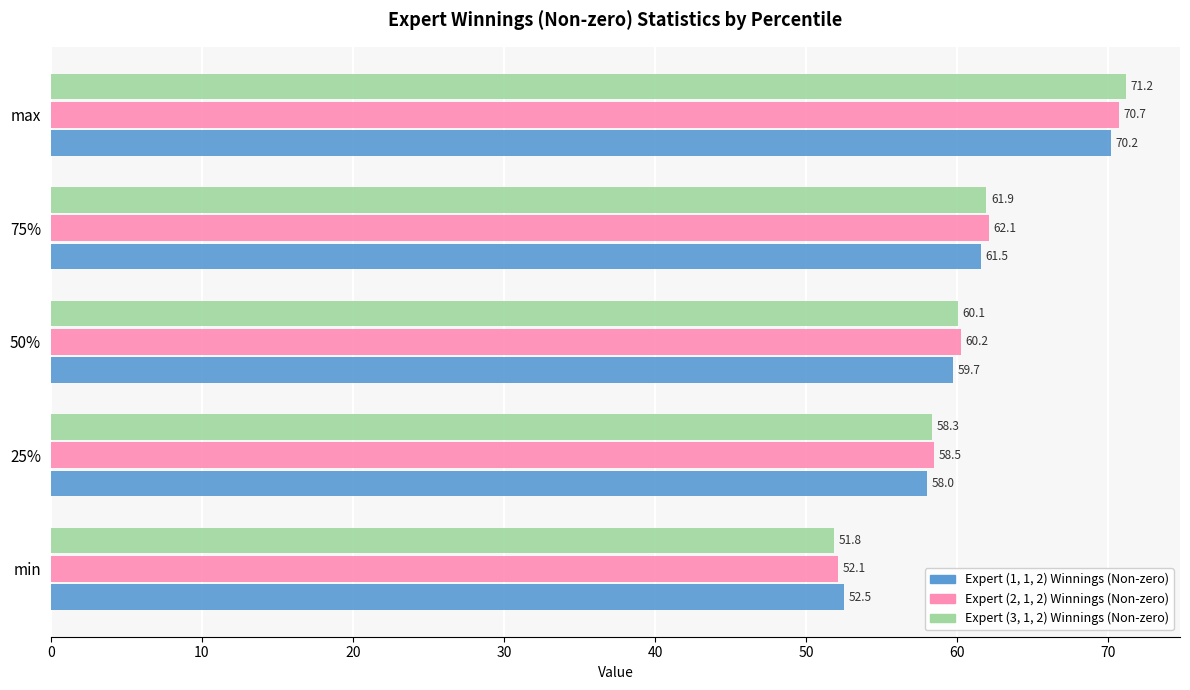

At which label is Expert (2, 1, 2) Winnings (Non-zero) closest to 61?

50%